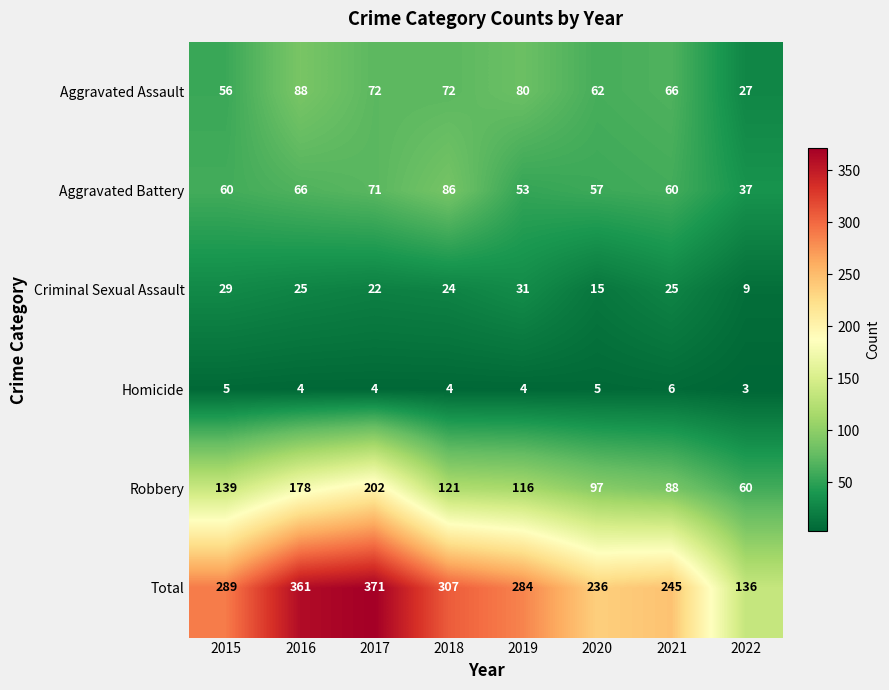

The Total series shows 391 at 2021. True or false?

False